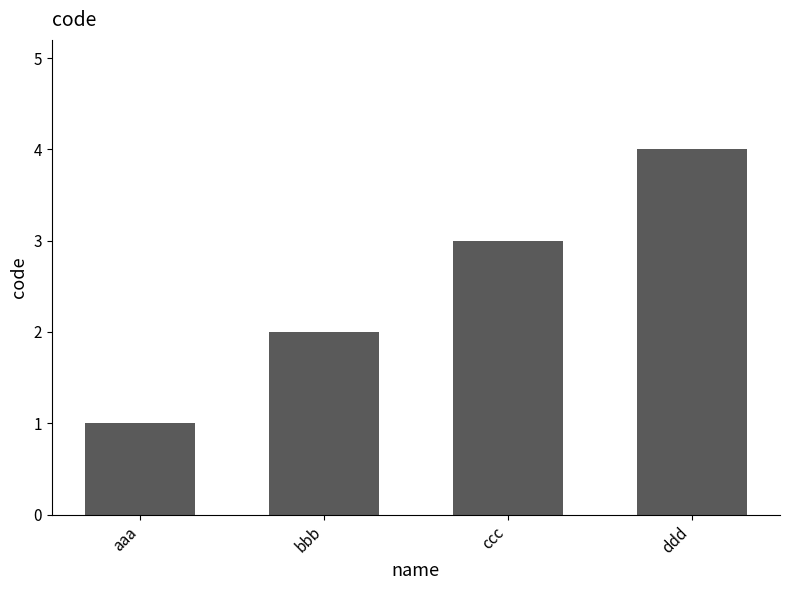

The value at ddd is 4. True or false?

True